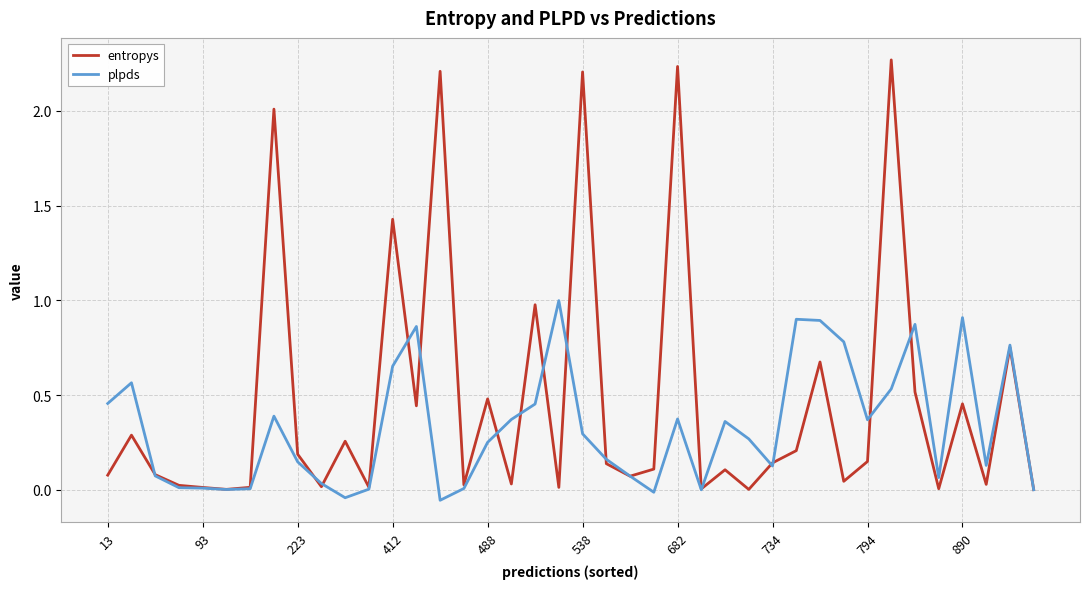

Which series has the largest total across all categories?

entropys